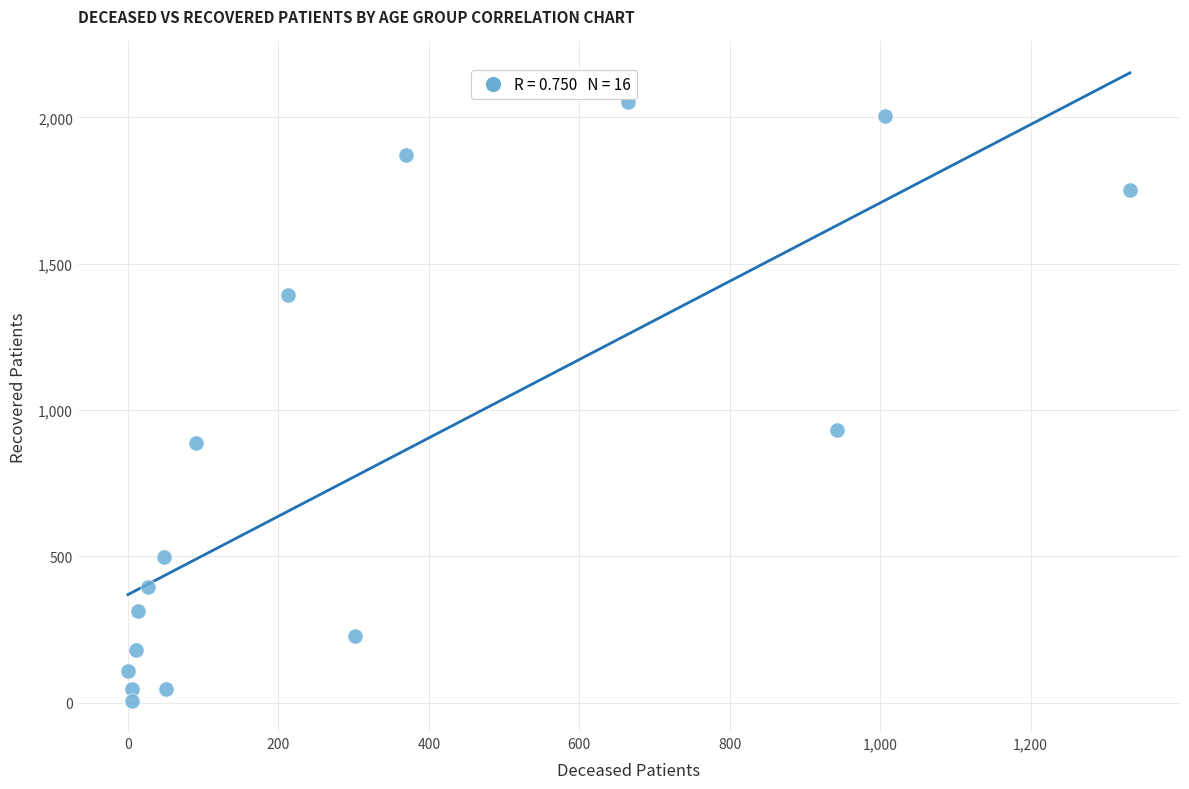

What Y value in the scatter plot is closest to 1029?

932